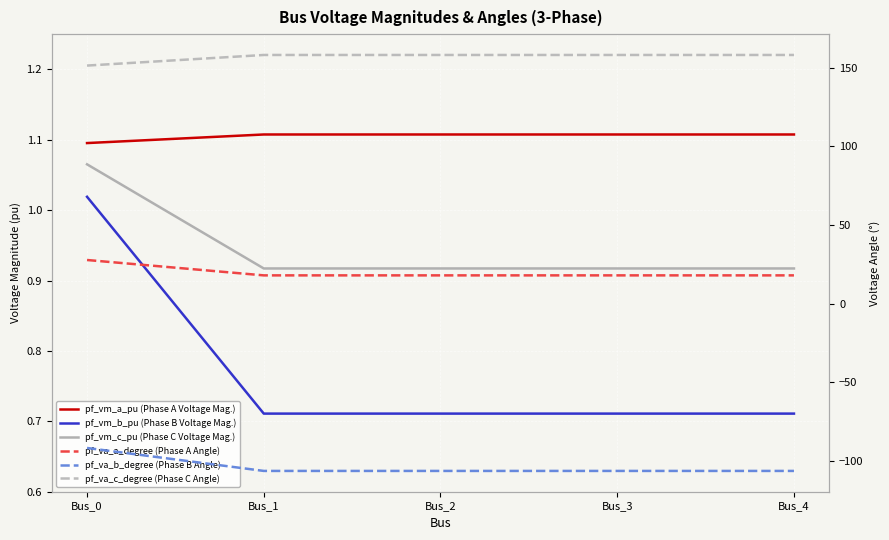

Which series has the largest total across all categories?

pf_va_c_degree (Phase C Angle)